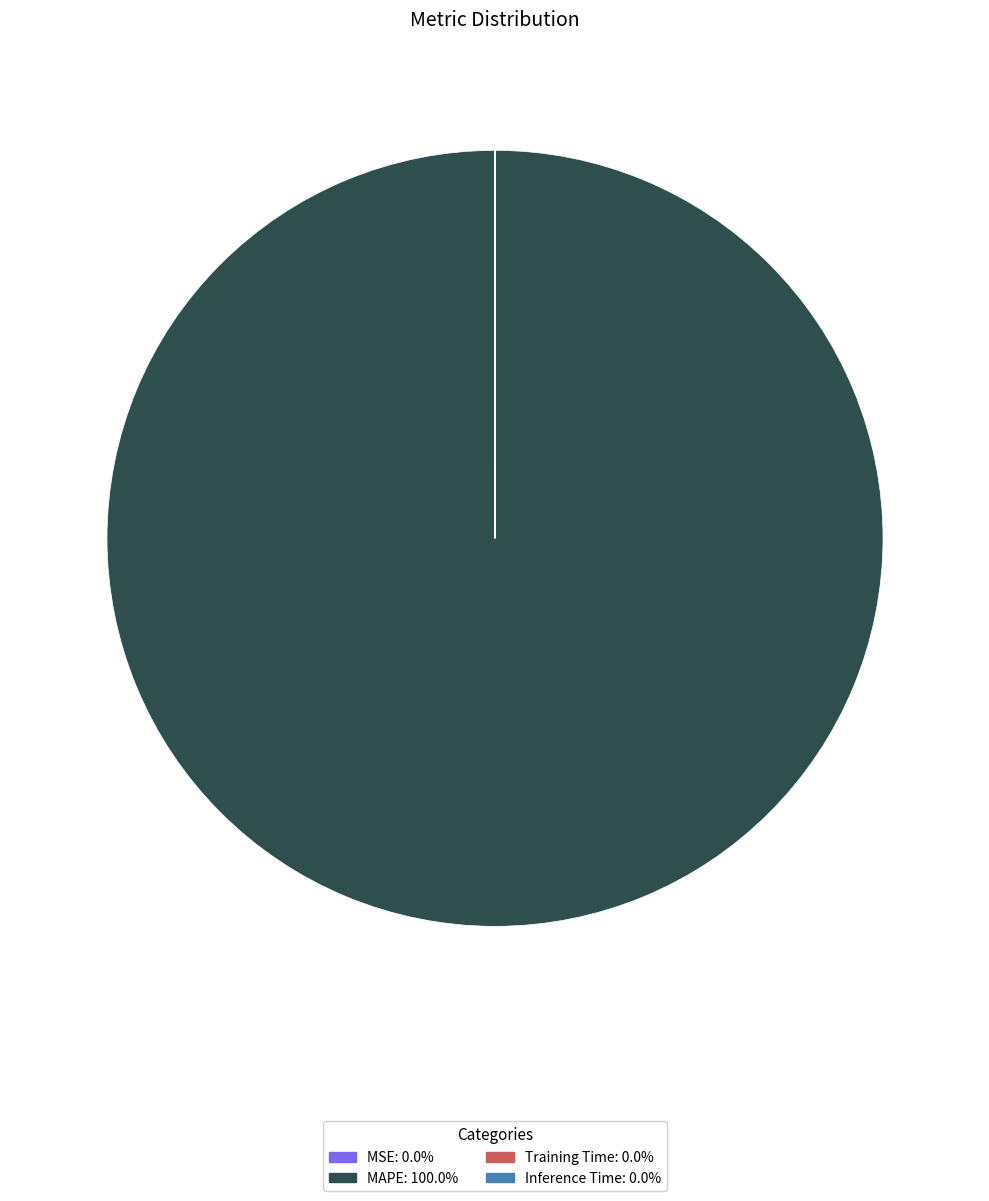

Which category has the biggest portion of the pie?

MAPE